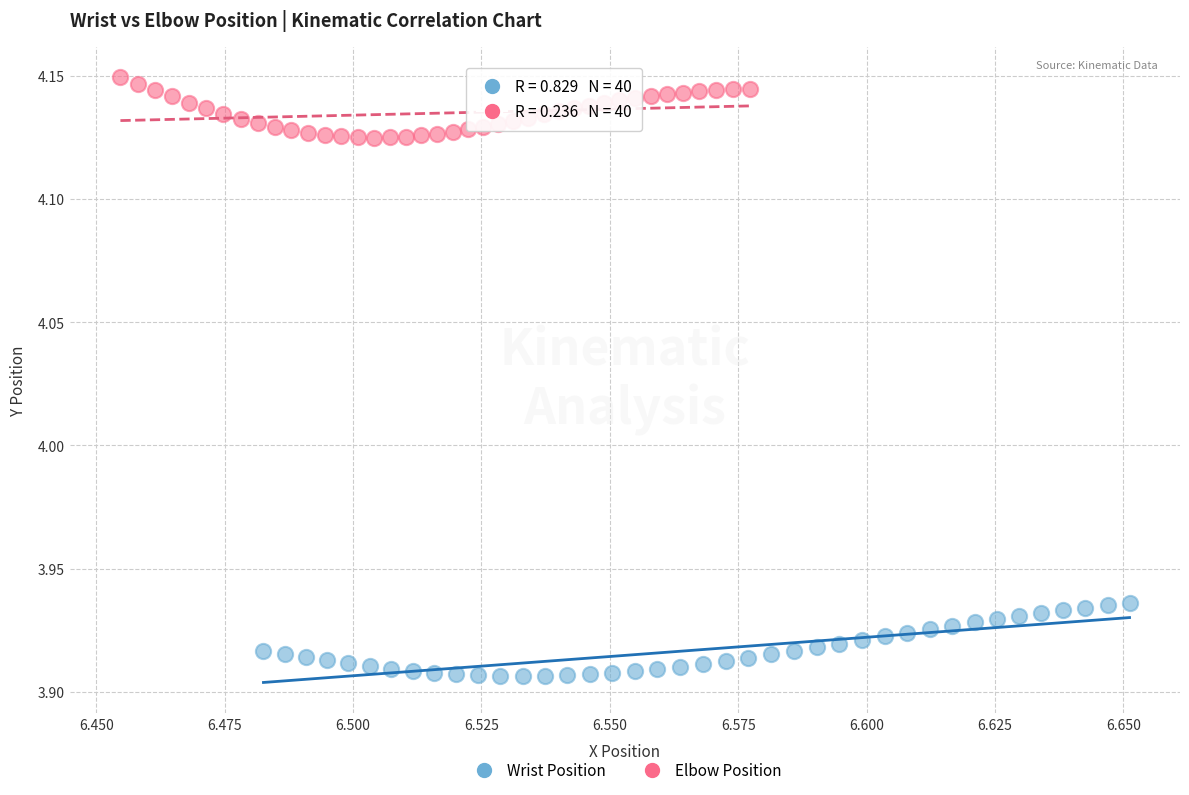

Which series reaches the minimum Y coordinate?

Wrist Position